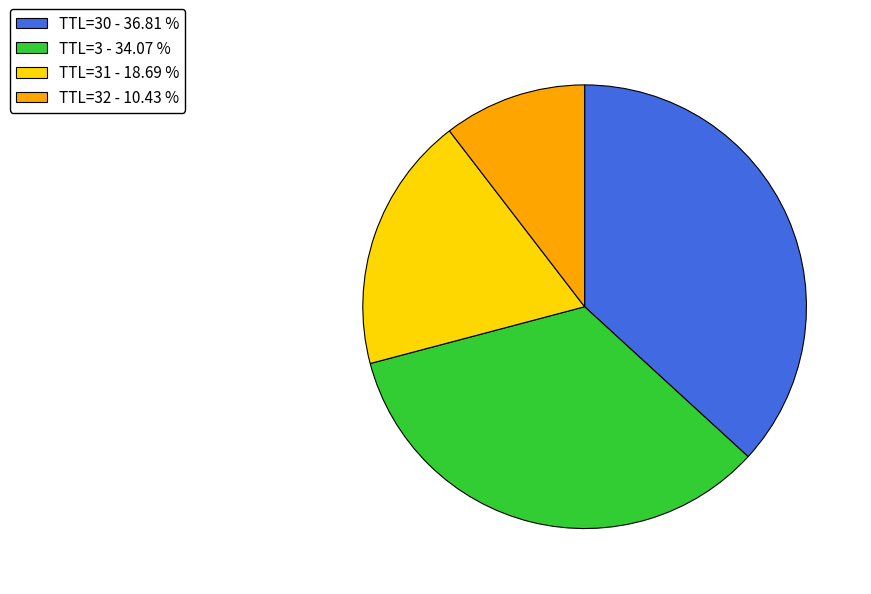

Is there a majority slice in this chart?

No